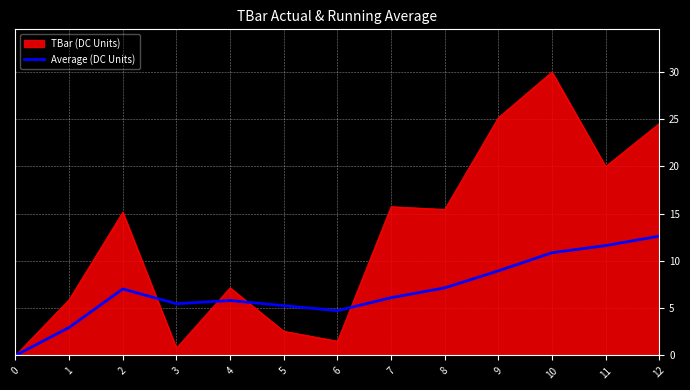

The TBar (DC Units) series shows -16.5 at 0. True or false?

False